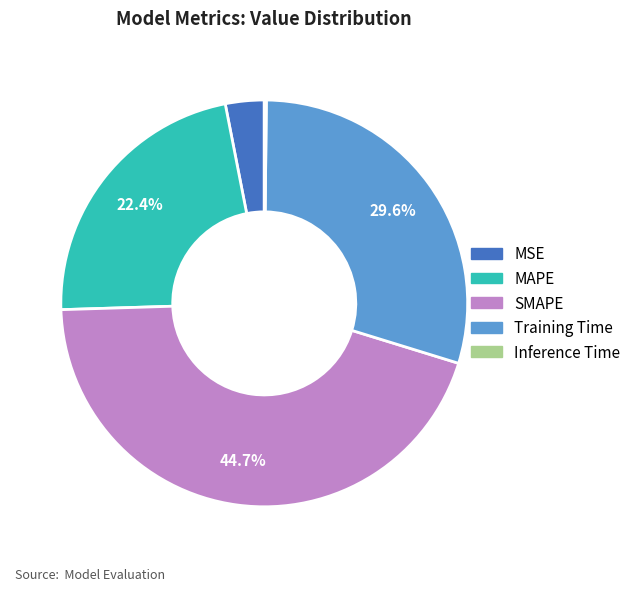

The Training Time slice represents 25% of the pie. True or false?

False